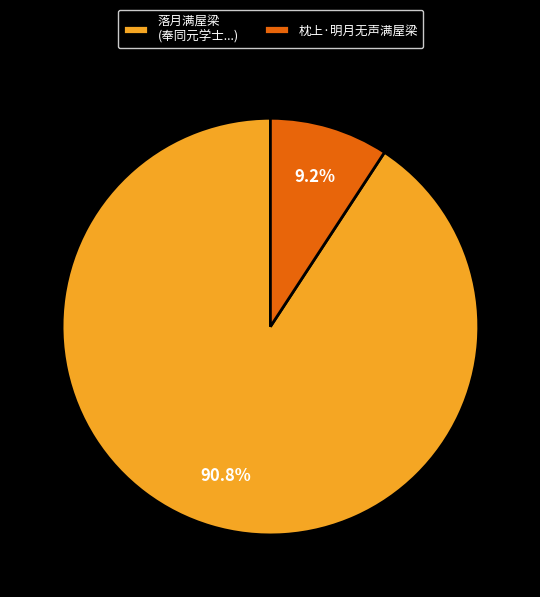

The 枕上·明月无声满屋梁 slice represents 20% of the pie. True or false?

False